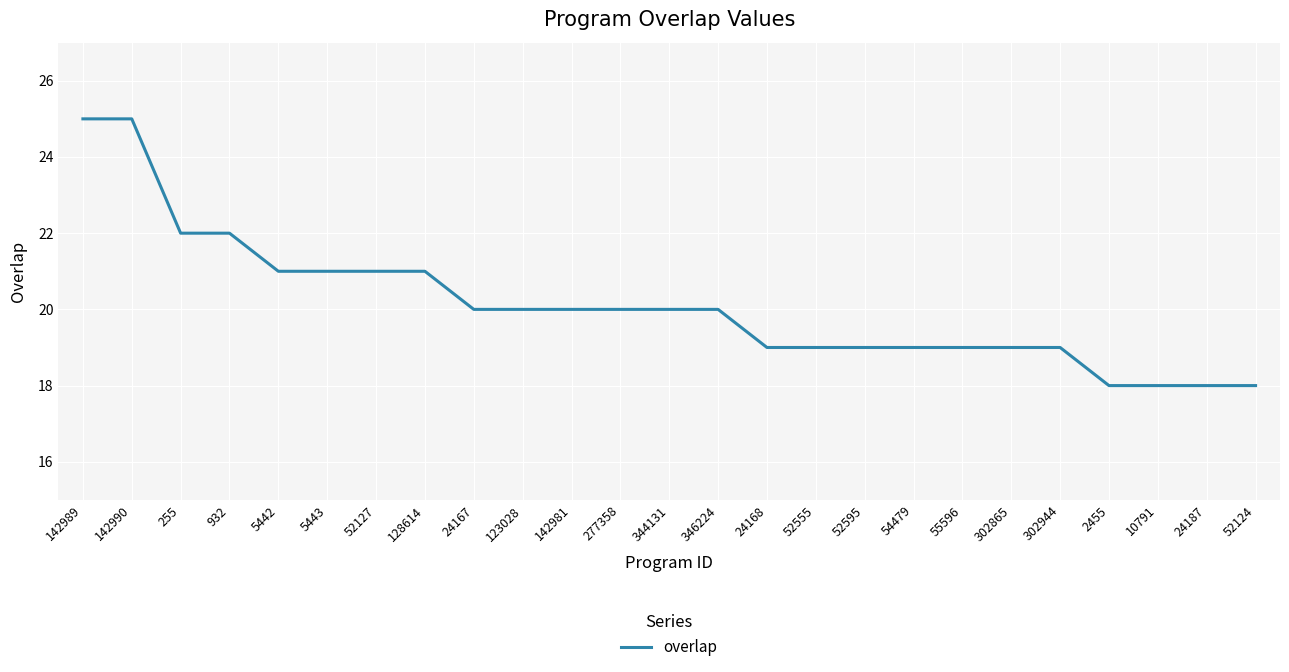

Is it true that the value at 55596 is 30?

False